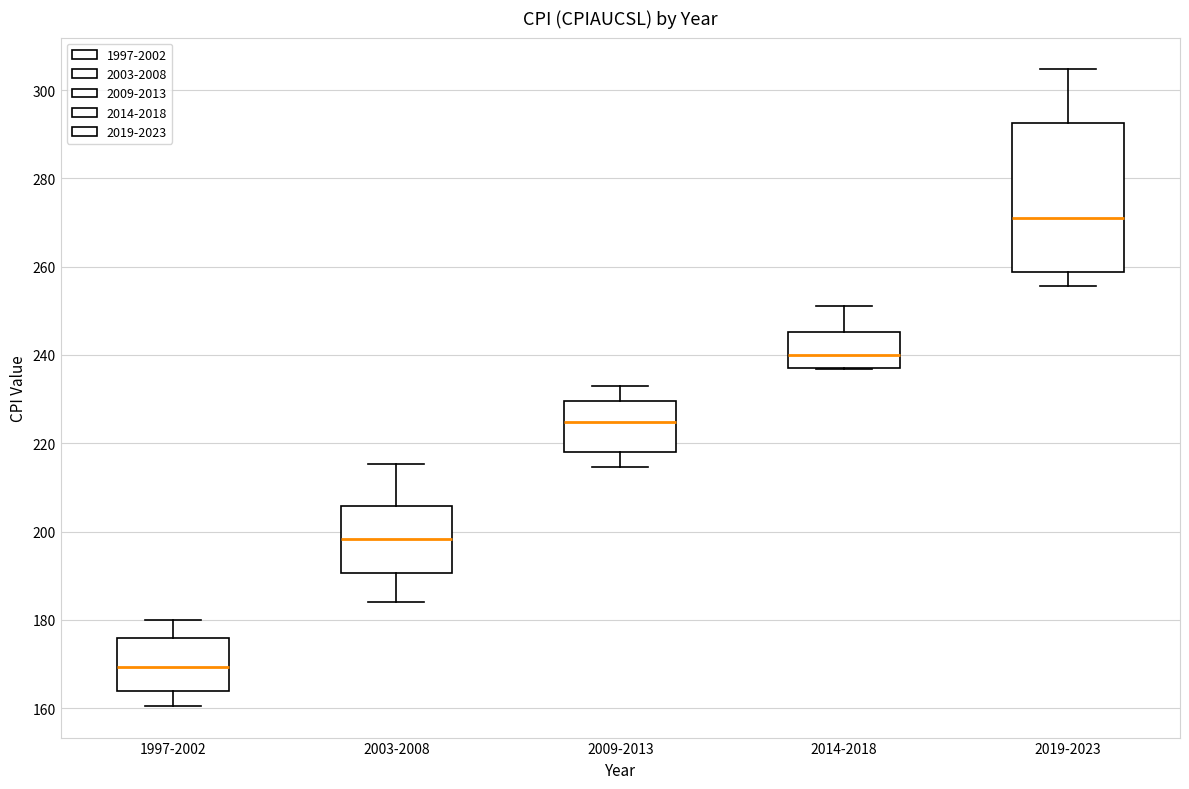

Where is the lower edge of the box for 1997-2002 on the y-axis? The values are not printed on the chart, so give them approximately, as read against the axis.

164